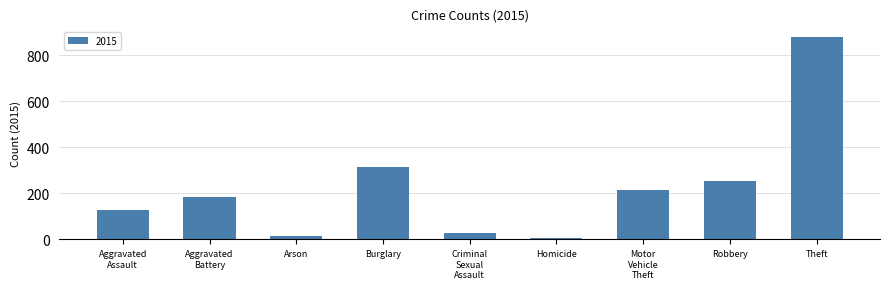

What is the greatest value displayed?

877